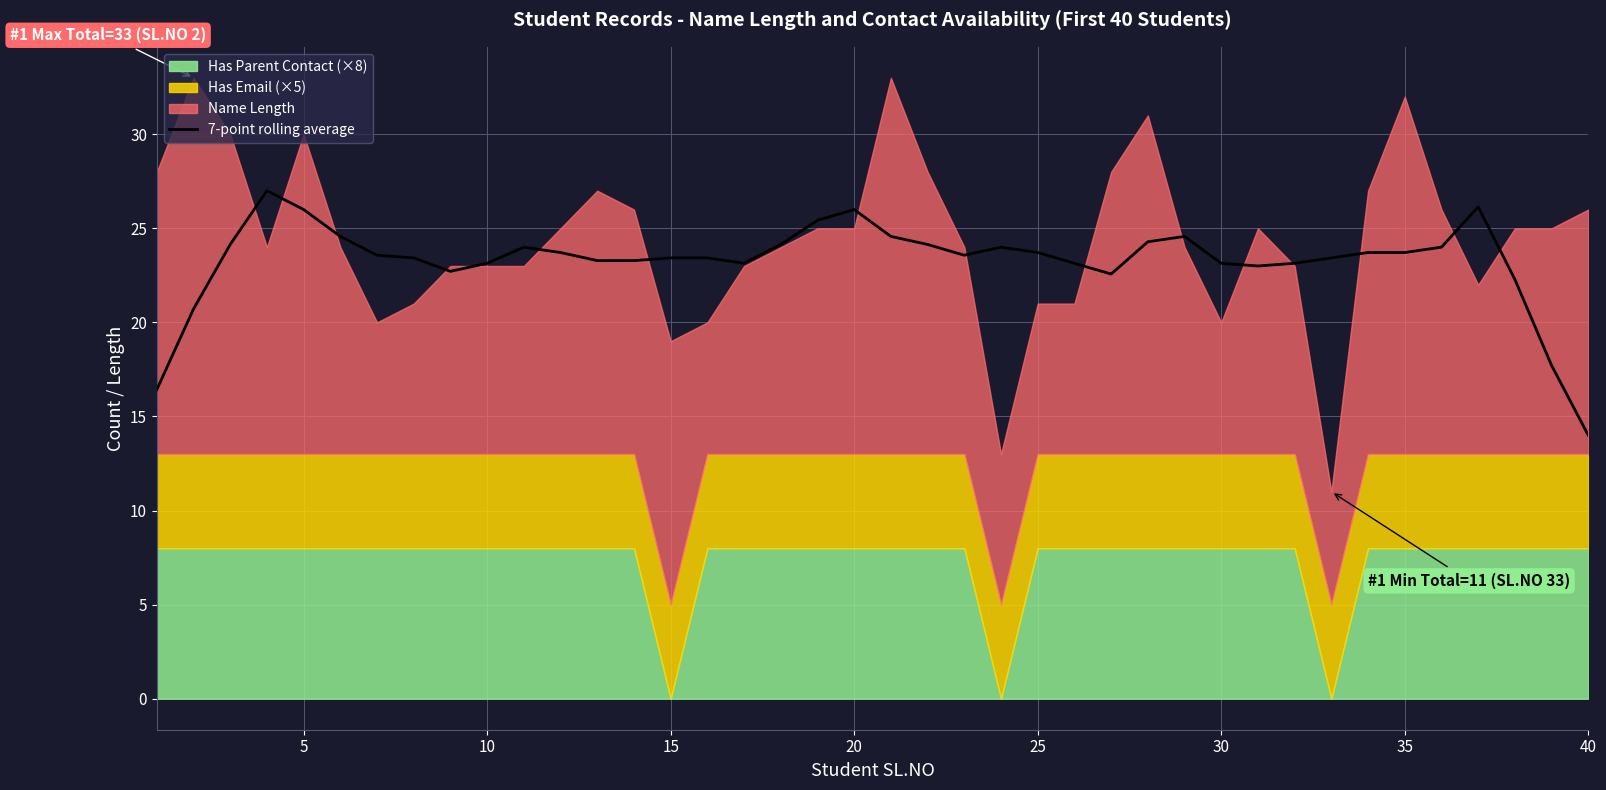

Which category has the lowest value in the 7-point rolling average series?

40